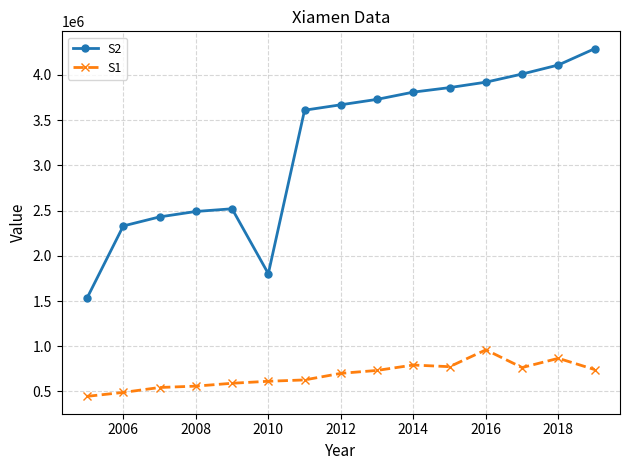

List the series in order of their overall mean, lowest first.

S1, S2